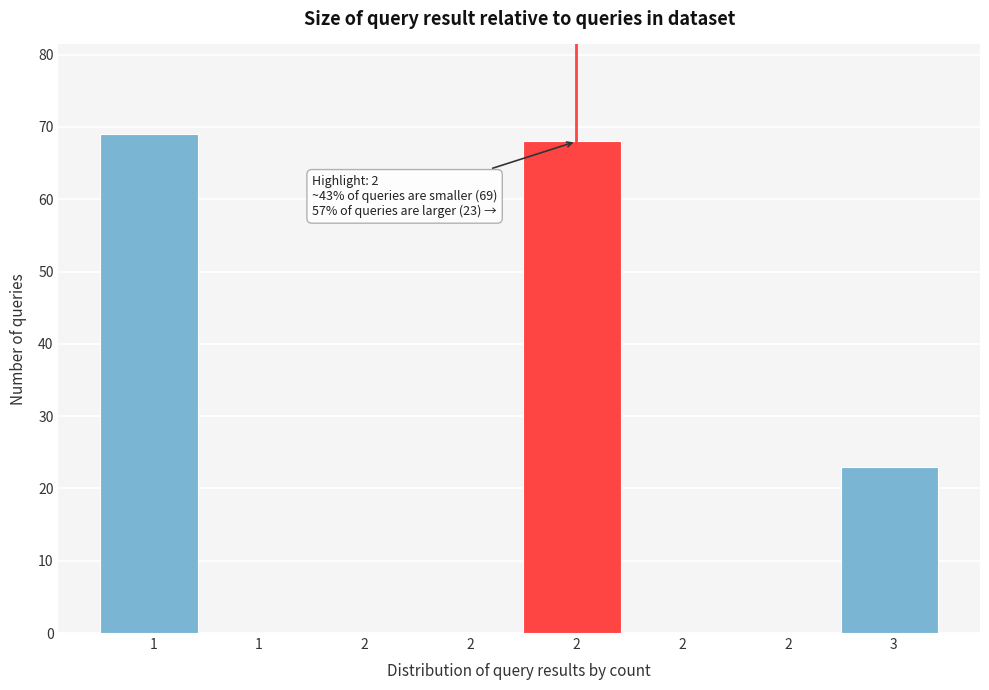

Are the bars horizontal?

No